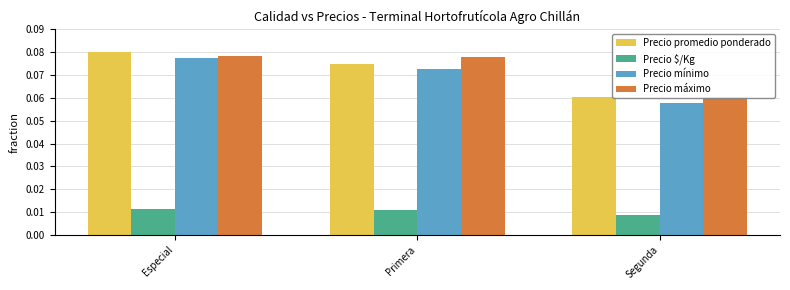

What is the total value across all series at Primera?

0.2